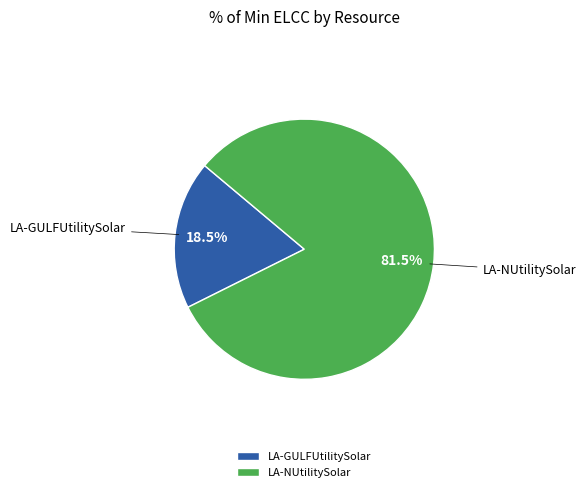

How many segments does this pie chart have?

2